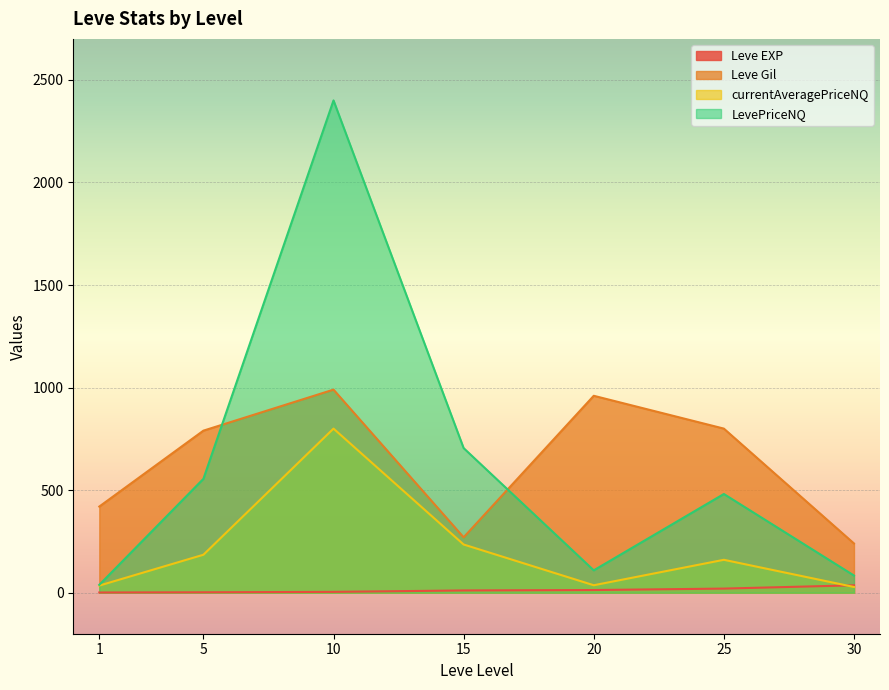

Where does the Leve EXP series first go above 11?

20